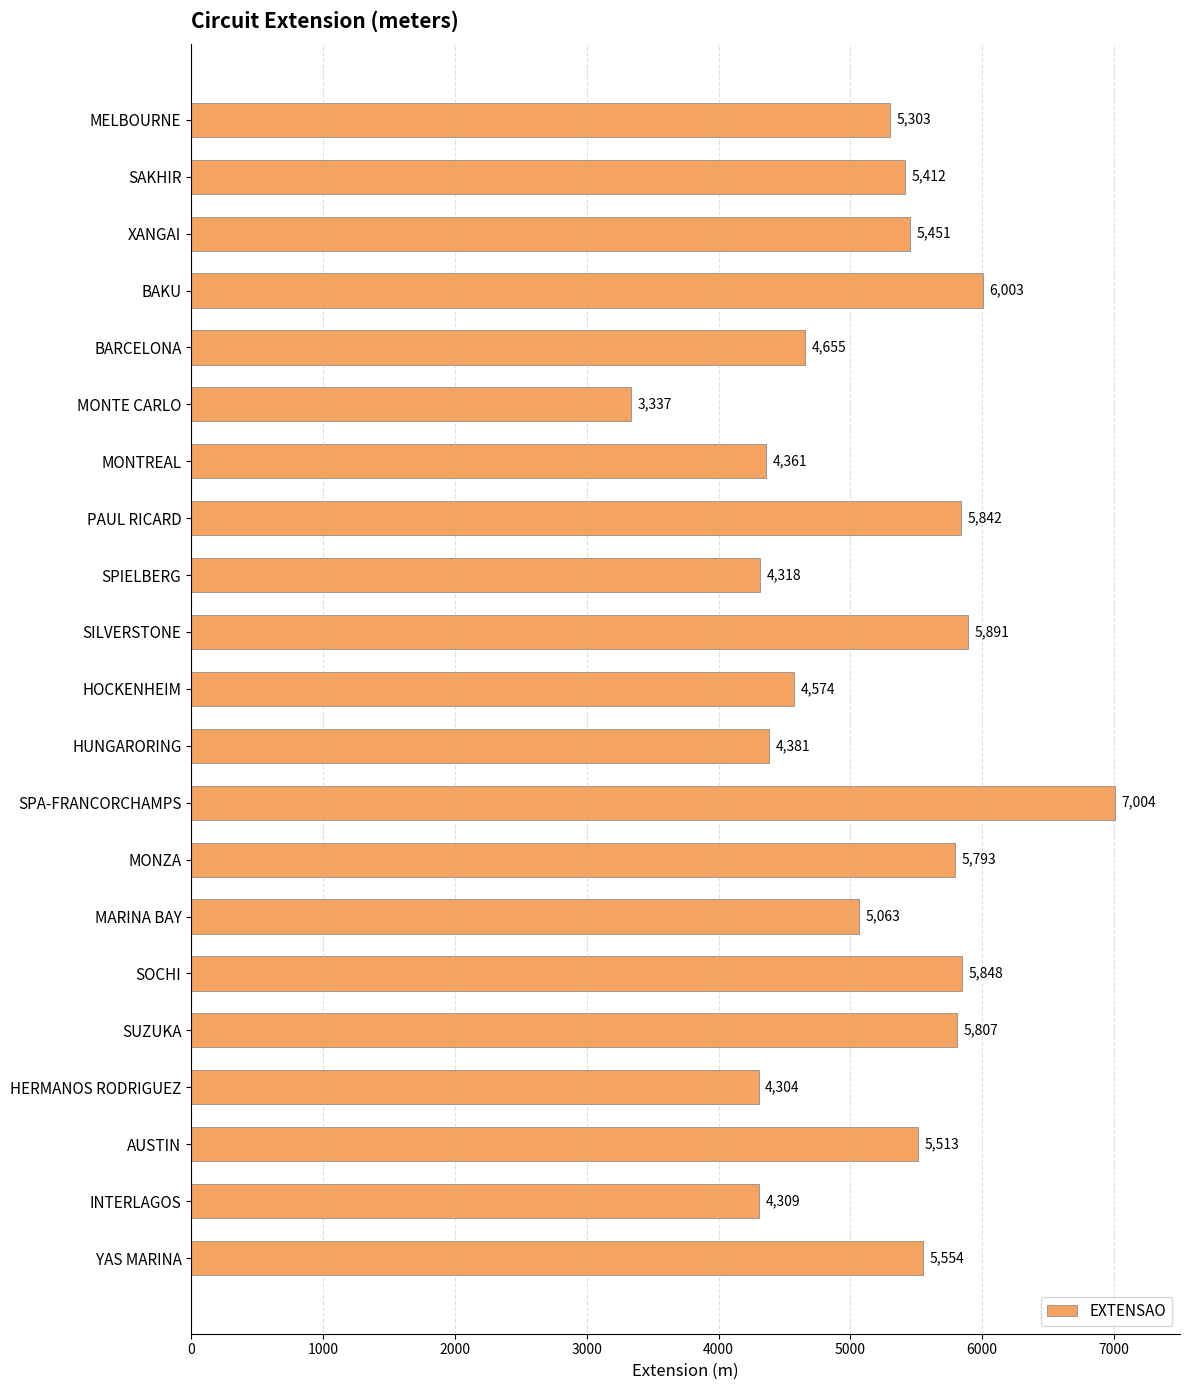

What is the value of the 8th bar from the top?

5842